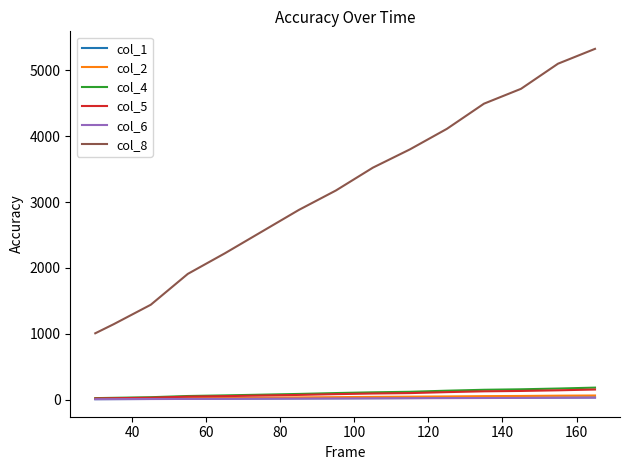

True or false: col_4 and col_8 intersect in this chart.

False